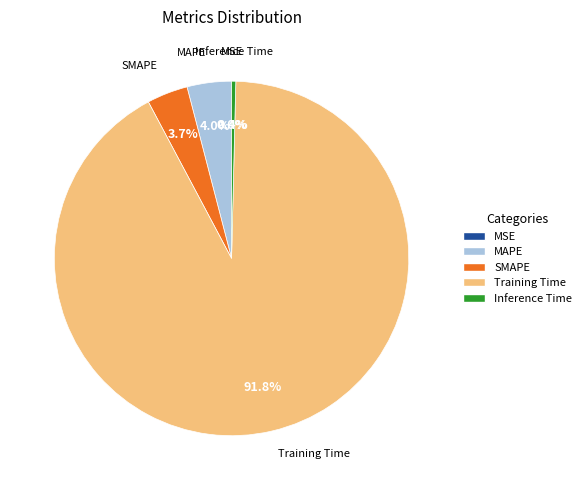

Does MAPE represent more than half of the total?

No